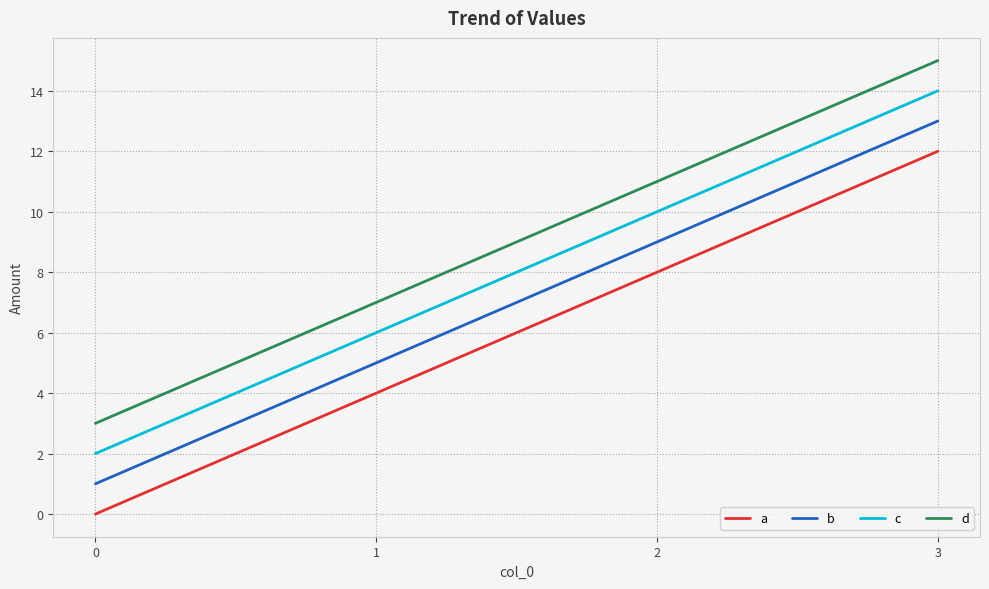

The a series shows 12 at 3. True or false?

True